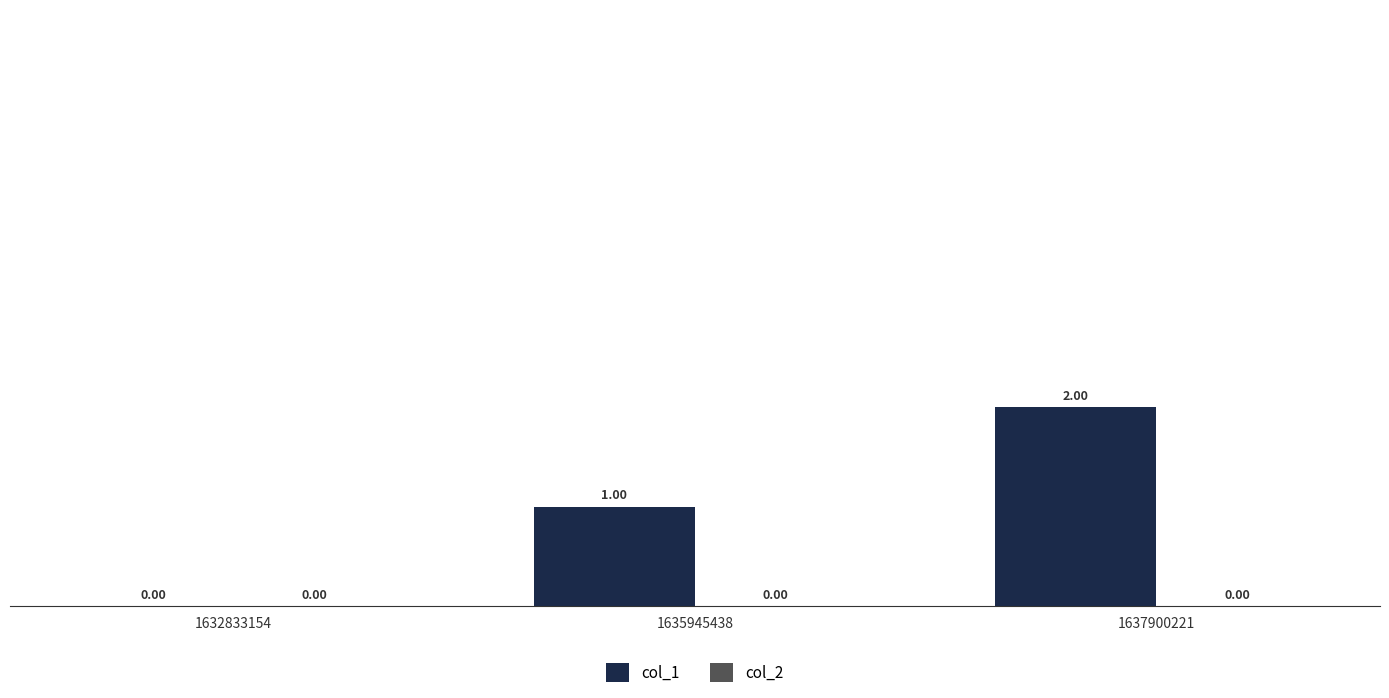

What is the change in value from 1632833154 to 1637900221?

+2